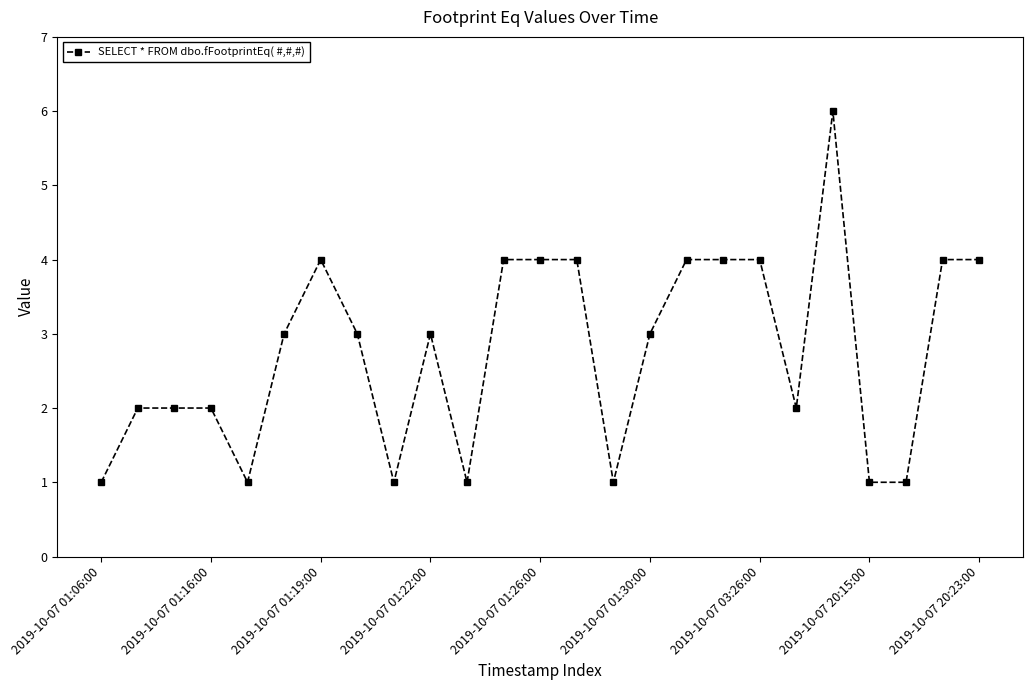

Reading right to left, transcribe all the data shown in this chart.

4	4	1	1	6	2	4	4	4	3	1	4	4	4	1	3	1	3	4	3	1	2	2	2	1